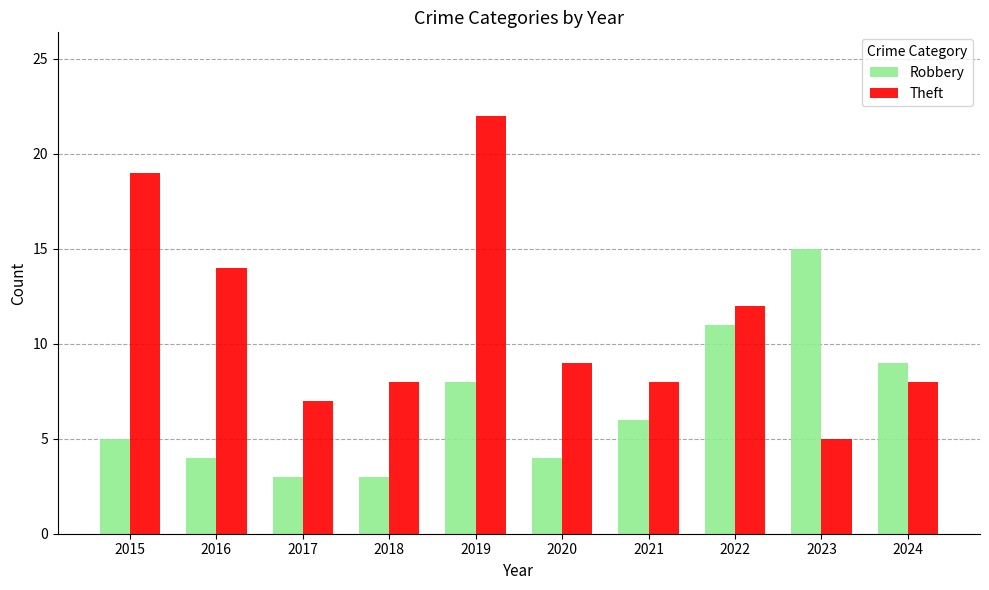

What is the difference between the highest and lowest values at 2024?

1